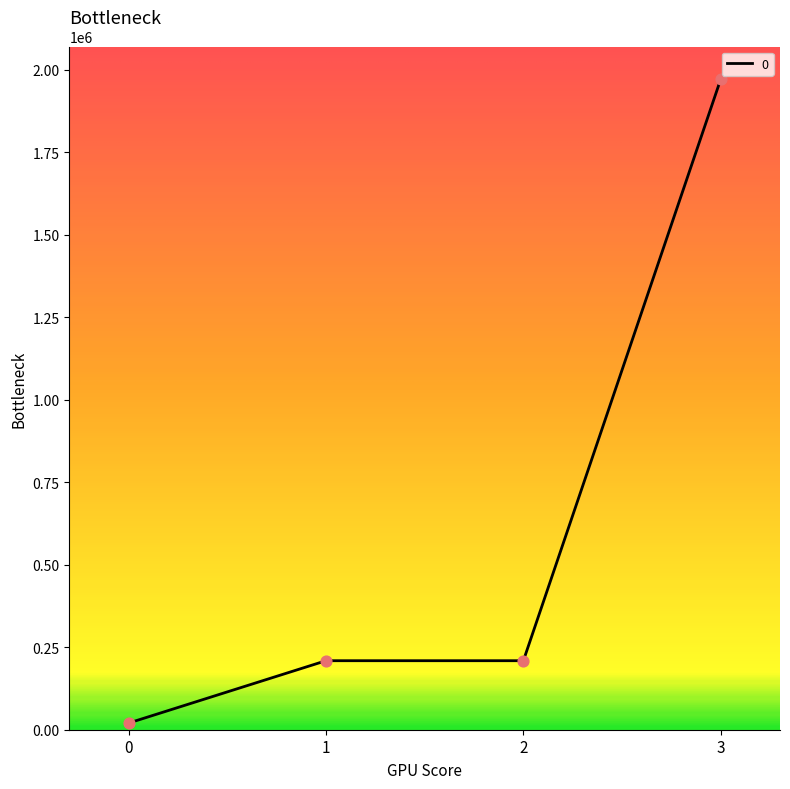

What is the change in value from 0 to 1?

+189005.6